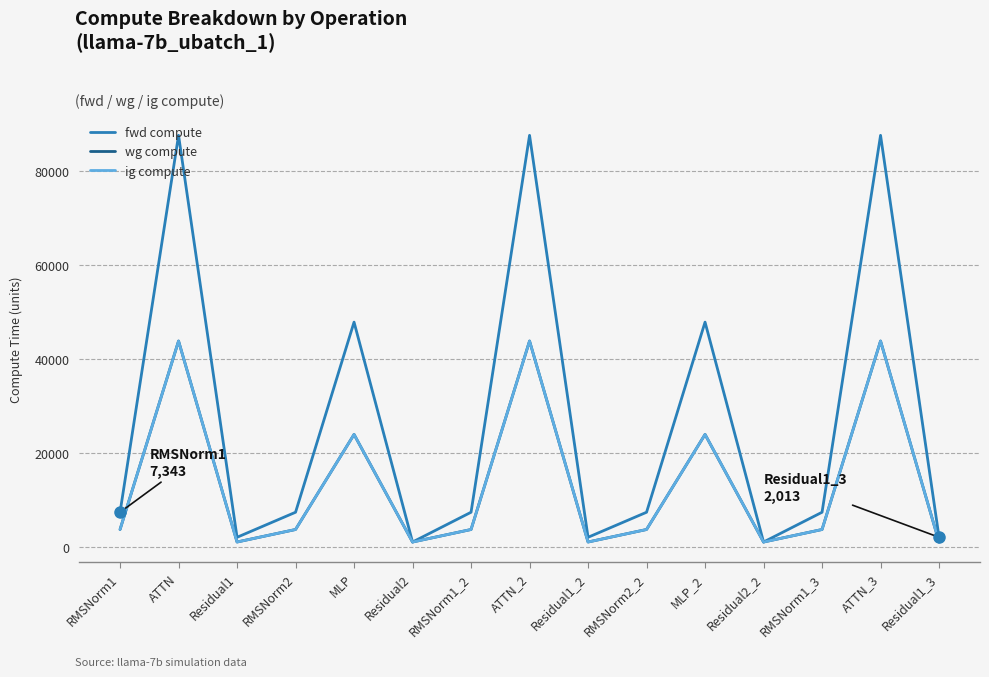

True or false: ig compute and fwd compute intersect in this chart.

False